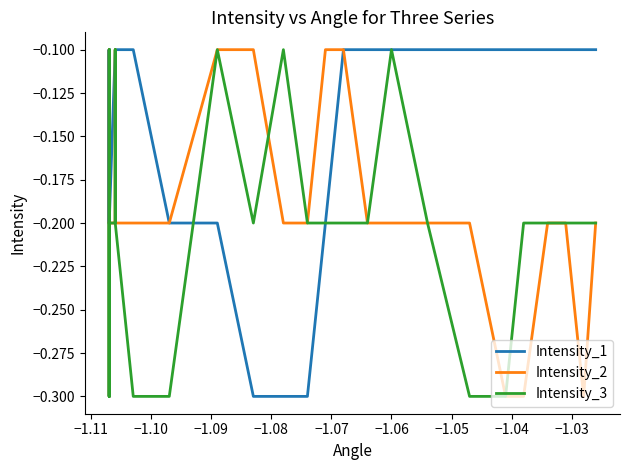

How many series are shown in this chart?

3